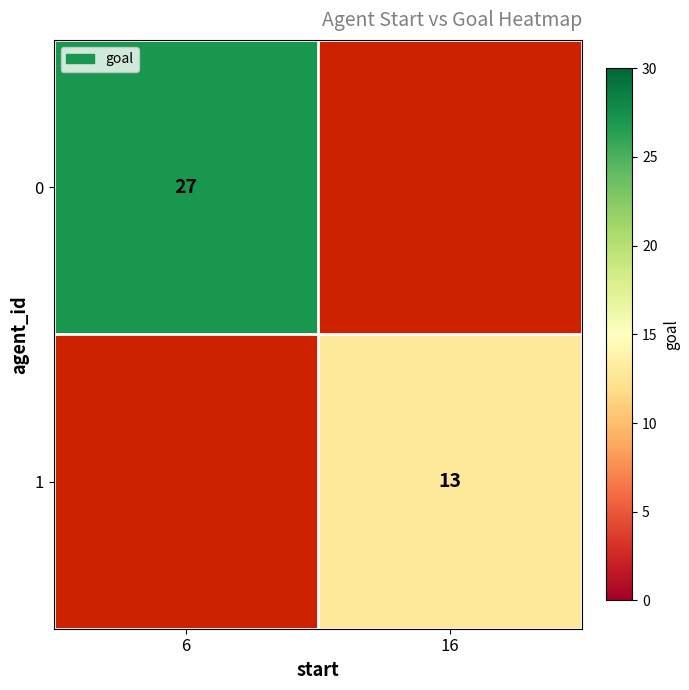

At how many categories does at least one series exceed 23?

1